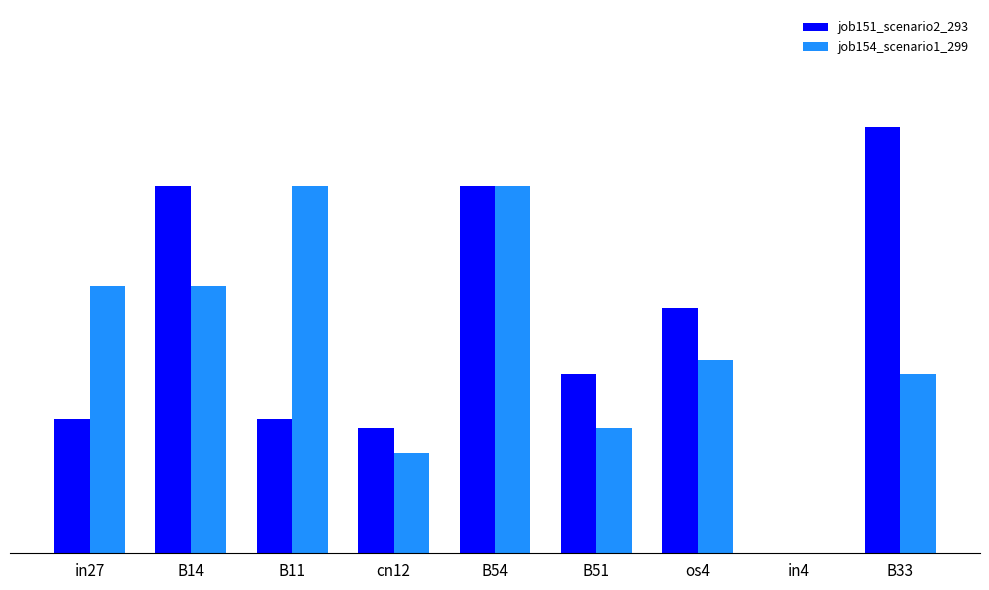

What is the sum of all job154_scenario1_299 values?

2.2